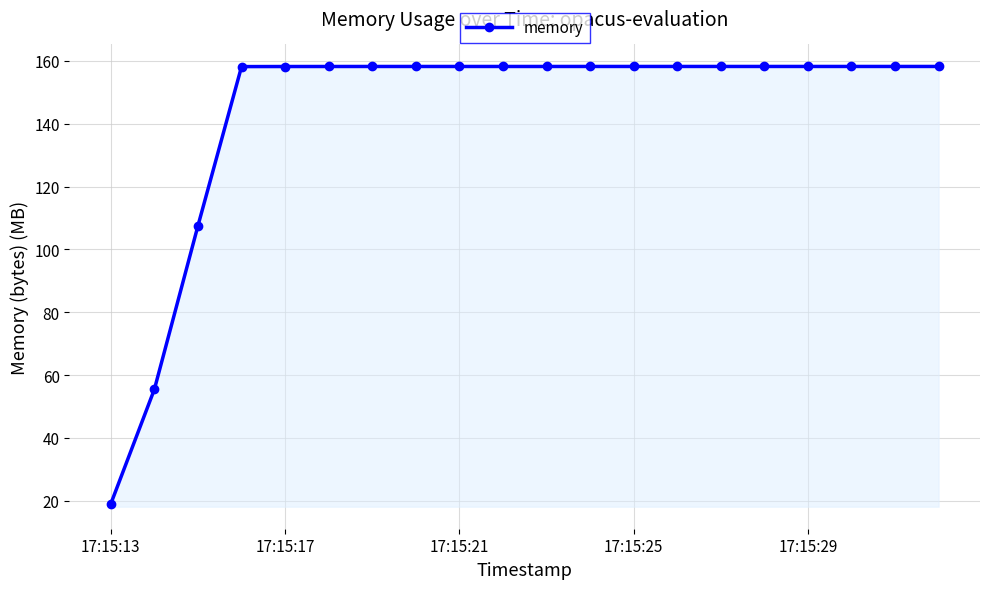

What is the minimum value shown in the chart?

19.1